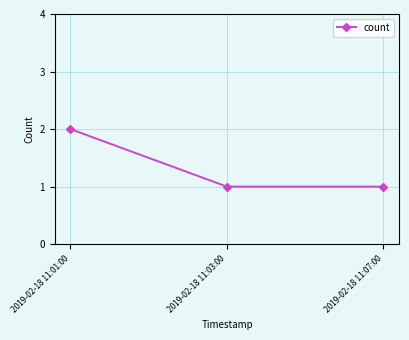

What is the sum of all values?

4